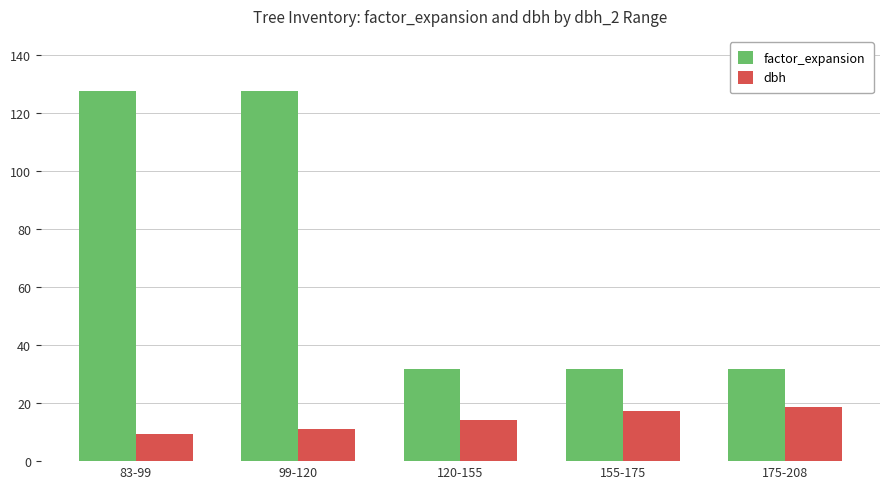

Which category has the lowest value in the dbh series?

83-99